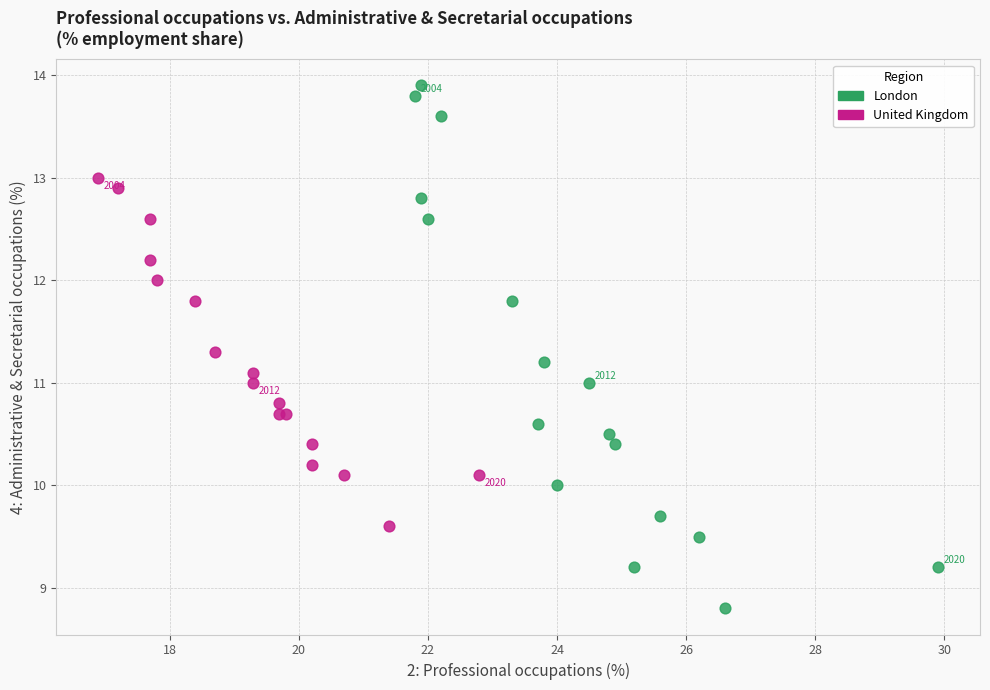

Which series reaches the maximum Y coordinate?

London